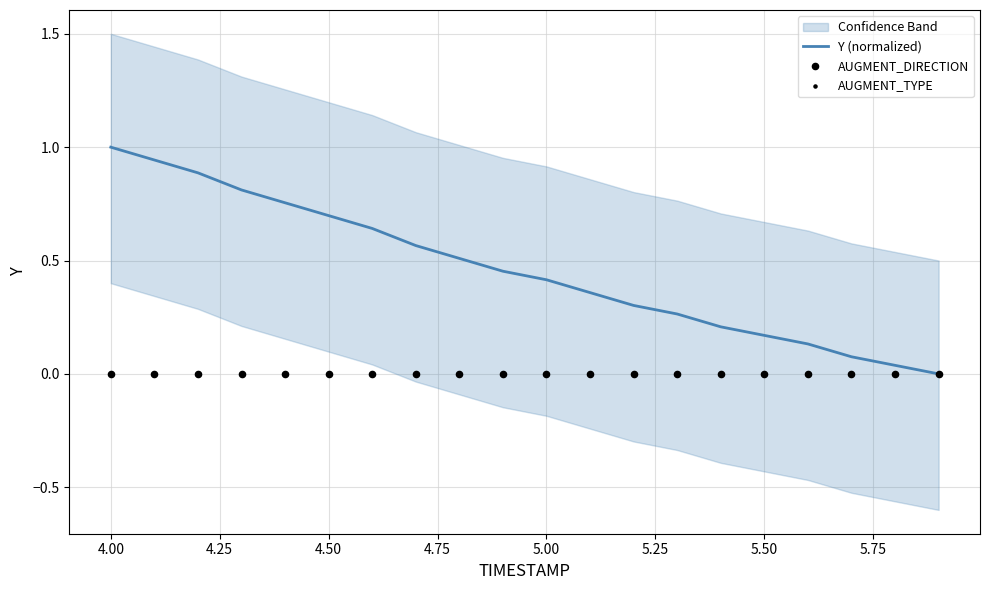

What is the maximum value for Y (normalized)?

1.0